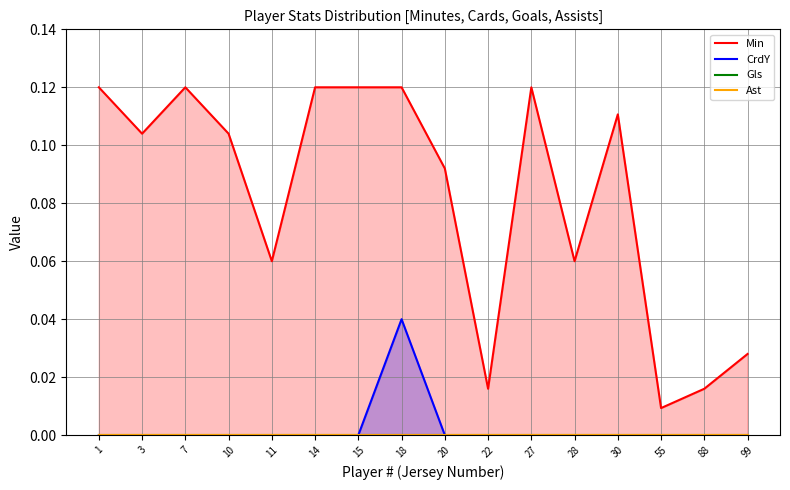

The value of CrdY at 10 is 0.0. True or false?

True